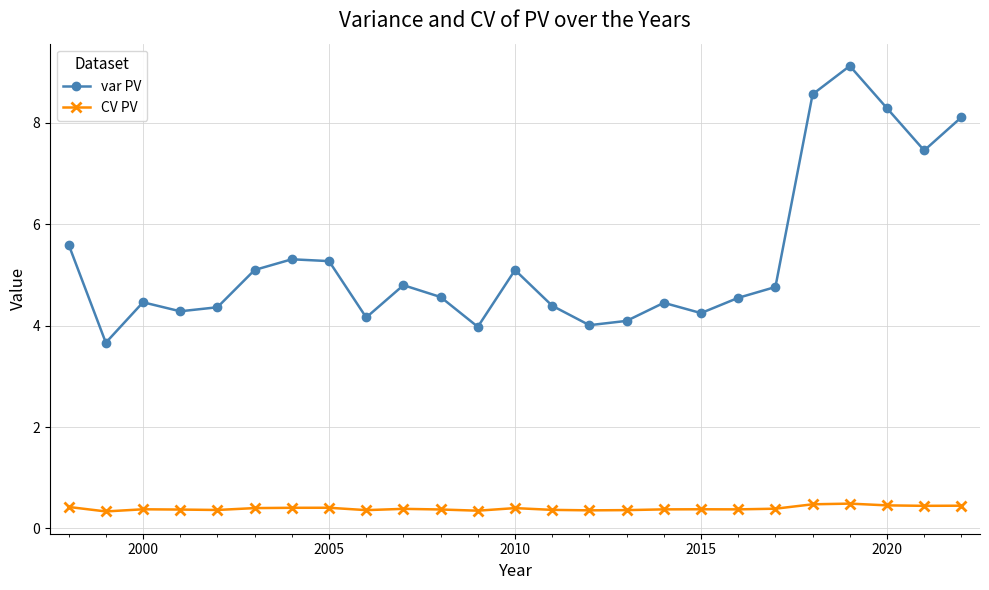

True or false: CV PV and var PV cross at least once.

False